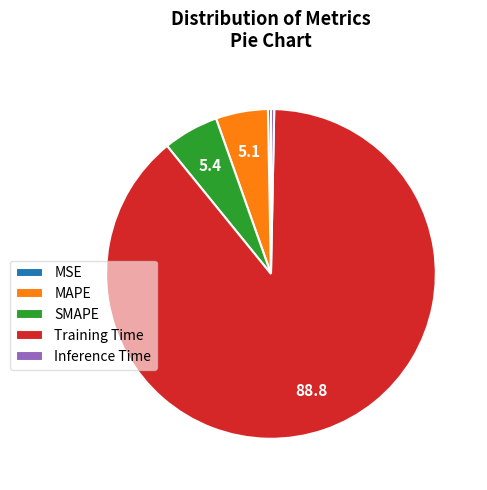

True or false: SMAPE accounts for 1% of the total.

False